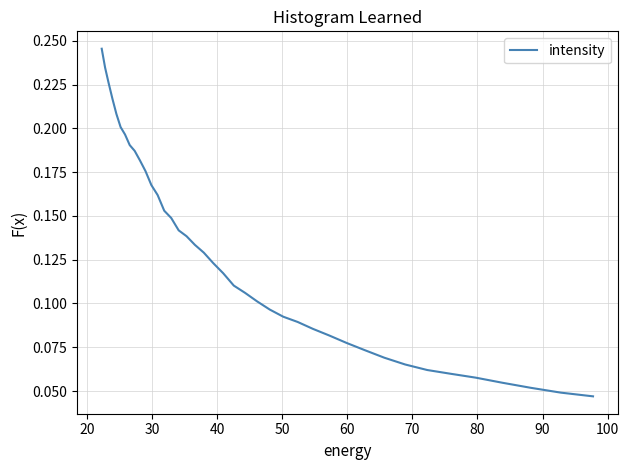

What is the difference between the second highest and second lowest values?

0.2